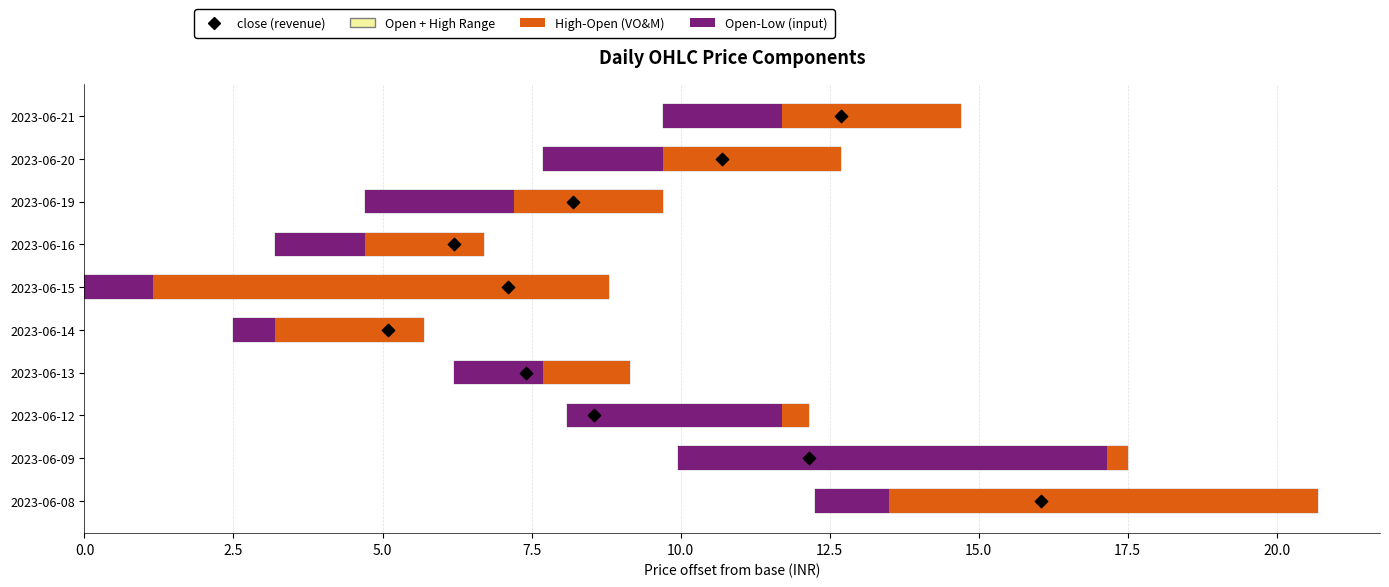

Is the value of Low-Open Range at 2.5 greater than the value of Close (revenue) at 0.0?

Yes